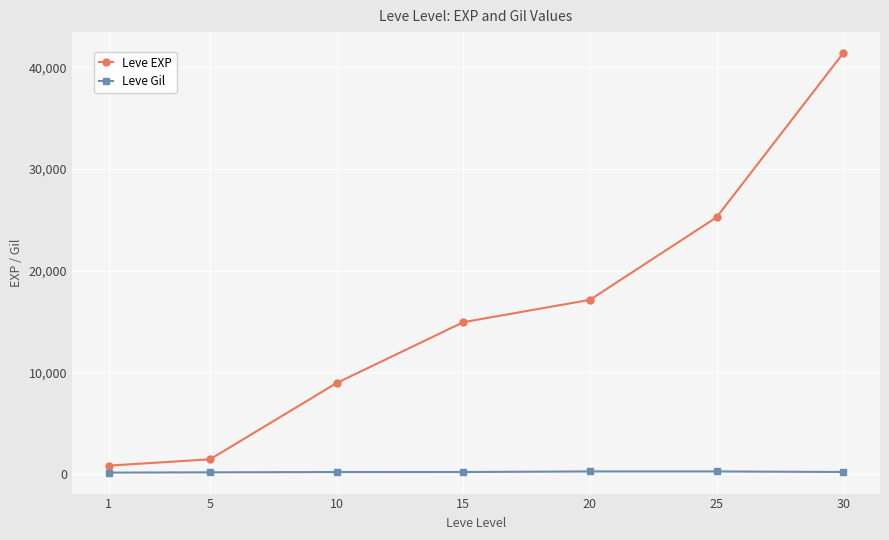

Which series has the widest spread of values?

Leve EXP